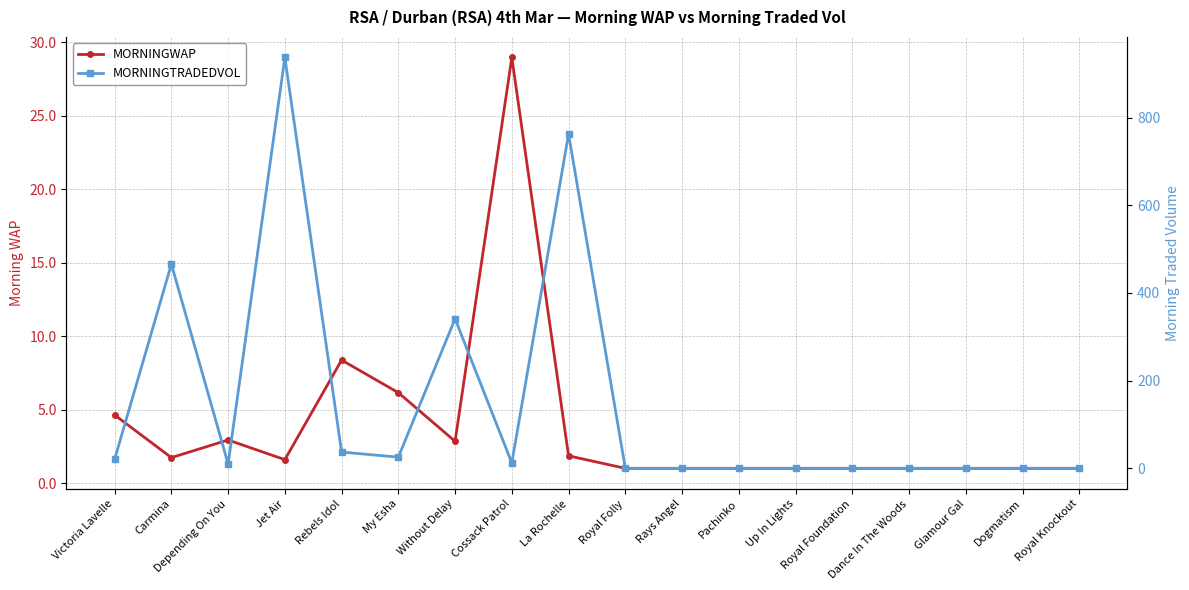

Reading left to right, list all the values displayed in this chart.

MORNINGWAP: Victoria Lavelle=4.6	Carmina=1.7	Depending On You=2.9	Jet Air=1.6	Rebels Idol=8.4	My Esha=6.2	Without Delay=2.8	Cossack Patrol=29.0	La Rochelle=1.9	Royal Folly=1.0	Rays Angel=1.0	Pachinko=1.0	Up In Lights=1.0	Royal Foundation=1.0	Dance In The Woods=1.0	Glamour Gal=1.0	Dogmatism=1.0	Royal Knockout=1.0
MORNINGTRADEDVOL: Victoria Lavelle=20.6	Carmina=465.7	Depending On You=10.0	Jet Air=936.9	Rebels Idol=37.1	My Esha=25.5	Without Delay=341.1	Cossack Patrol=12.4	La Rochelle=762.6	Royal Folly=0.0	Rays Angel=0.0	Pachinko=0.0	Up In Lights=0.0	Royal Foundation=0.0	Dance In The Woods=0.0	Glamour Gal=0.0	Dogmatism=0.0	Royal Knockout=0.0